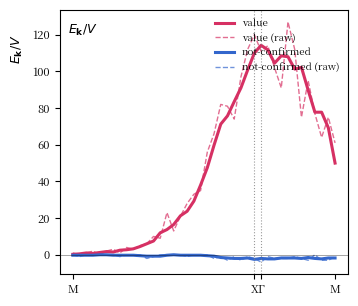

Does the chart display data point markers on the line(s)?

No